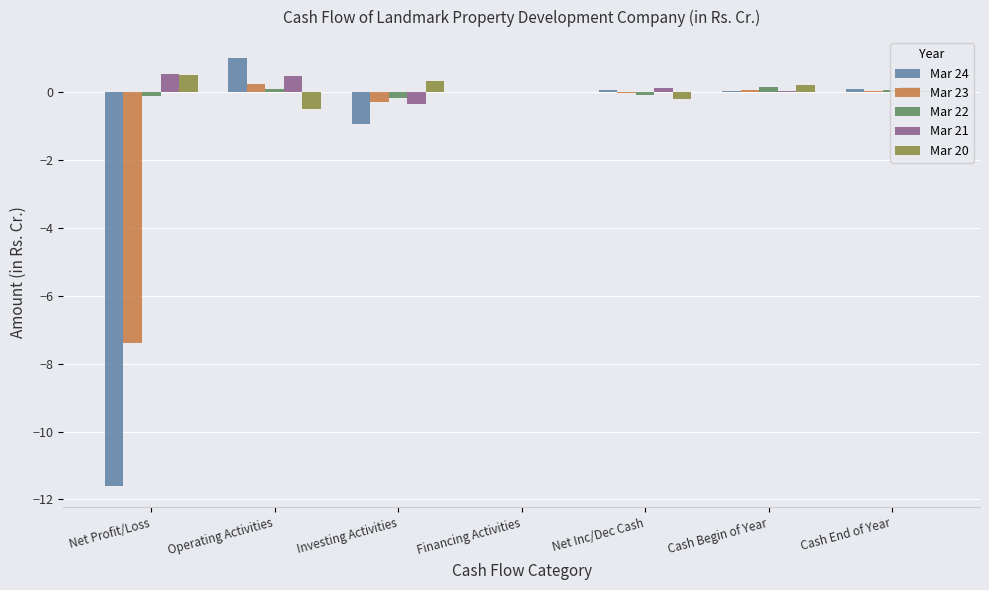

At which label is Mar 24 closest to -5?

Investing Activities